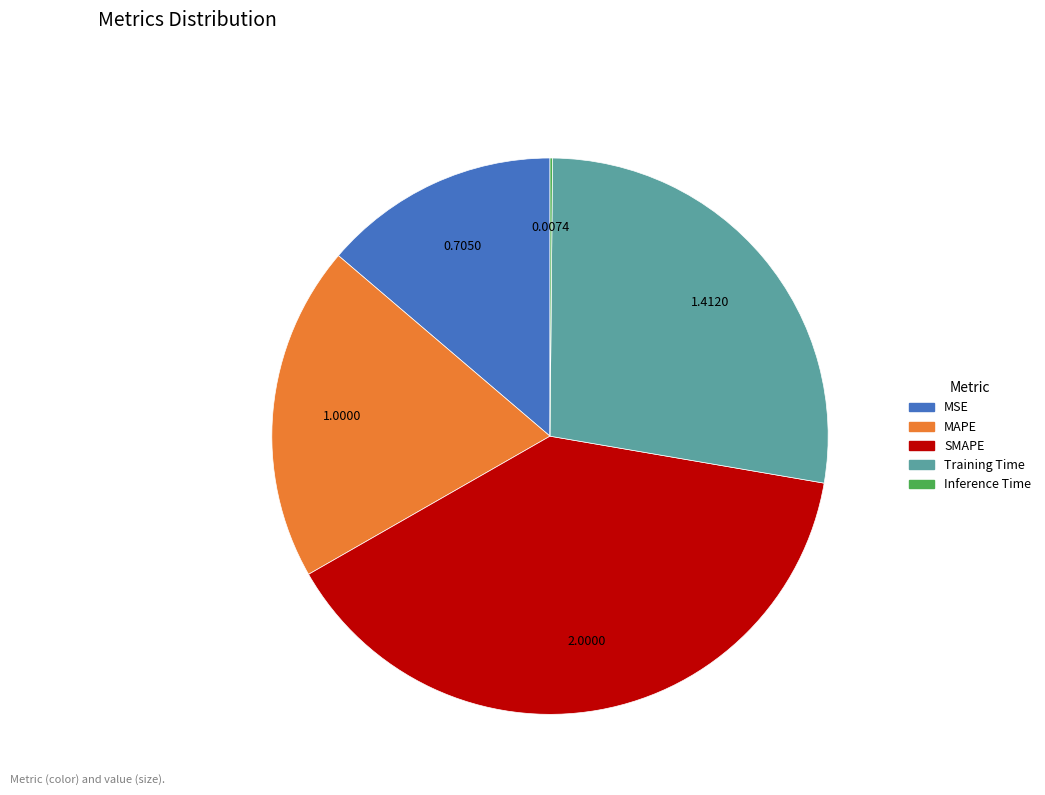

Combined, do Training Time and MSE account for over 50%?

No